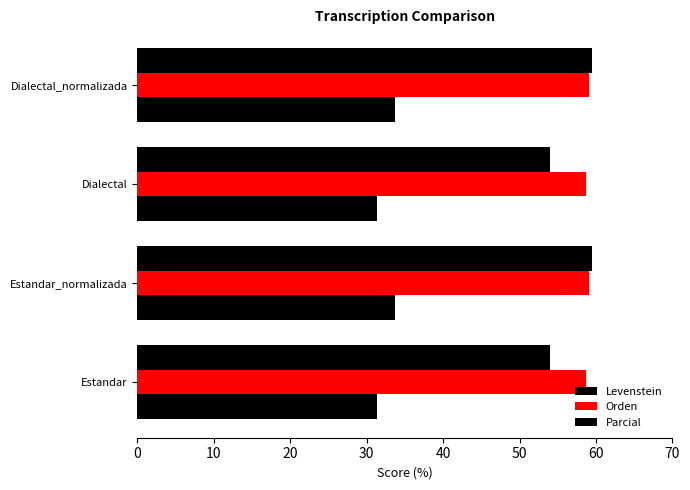

Count the number of categories in the chart.

4